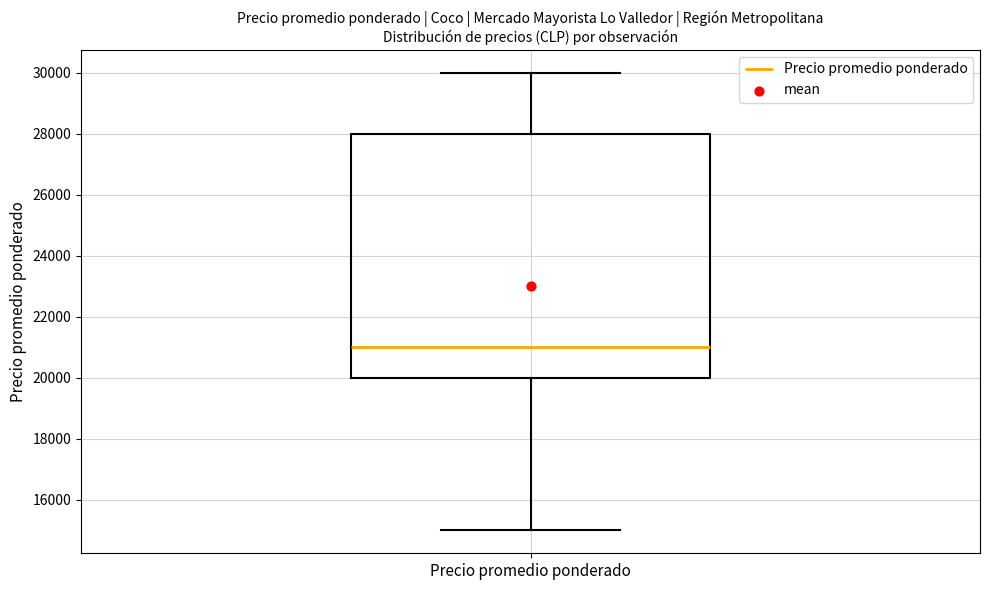

Where does the median line of the box for Precio promedio ponderado sit on the y-axis? The values are not printed on the chart, so give them approximately, as read against the axis.

21000